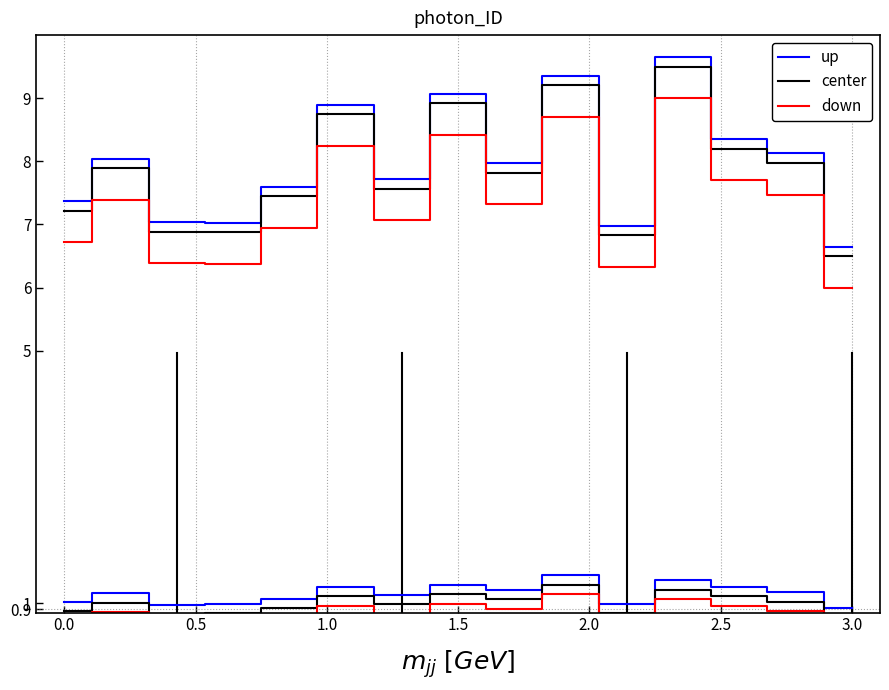

The value of down at 12 is 7.7. True or false?

True